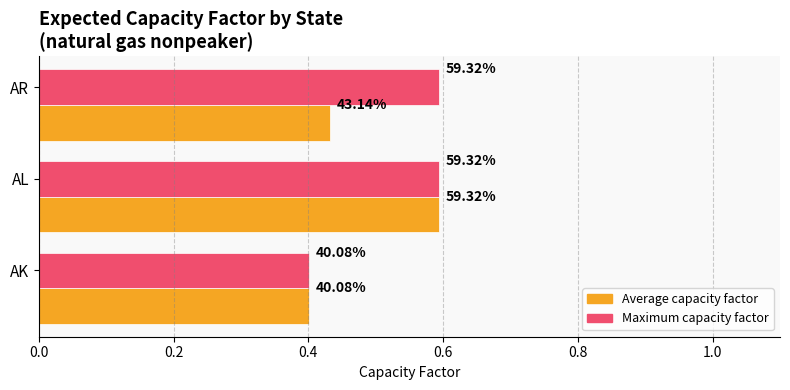

What are all the series names shown in the legend?

Average capacity factor, Maximum capacity factor